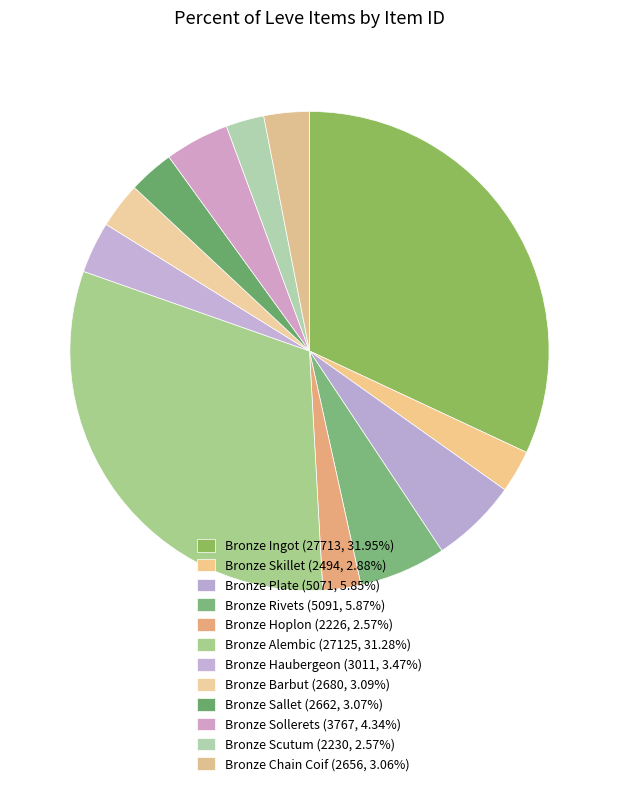

Rank the categories by value from lowest to highest.

Bronze Hoplon (2226), Bronze Scutum (2230), Bronze Skillet (2494), Bronze Chain Coif (2656), Bronze Sallet (2662), Bronze Barbut (2680), Bronze Haubergeon (3011), Bronze Sollerets (3767), Bronze Plate (5071), Bronze Rivets (5091), Bronze Alembic (27125), Bronze Ingot (27713)